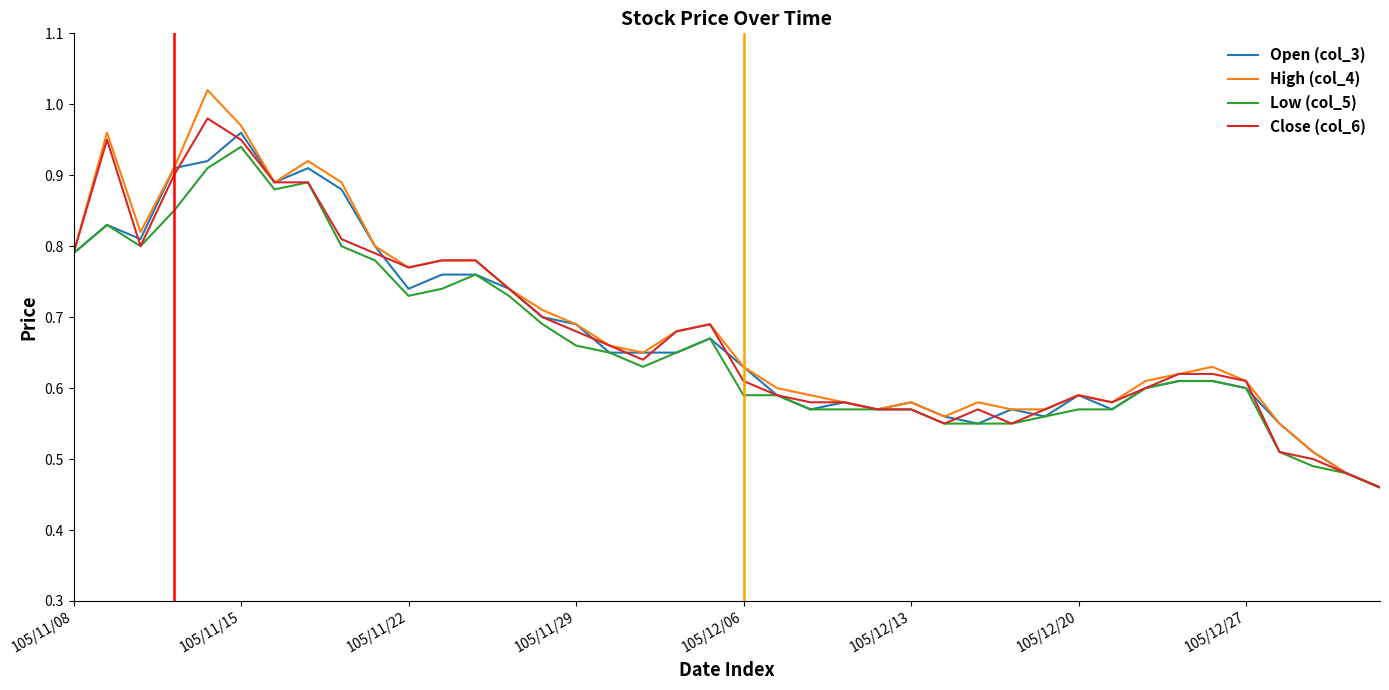

Which series has the largest range (max minus min)?

High (col_4)